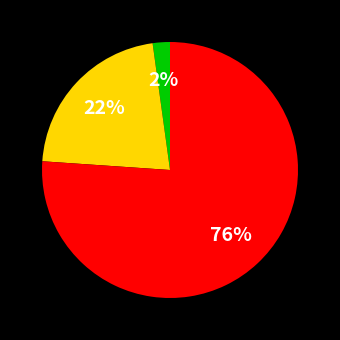

To the nearest percent, what is the average slice percentage?

33%